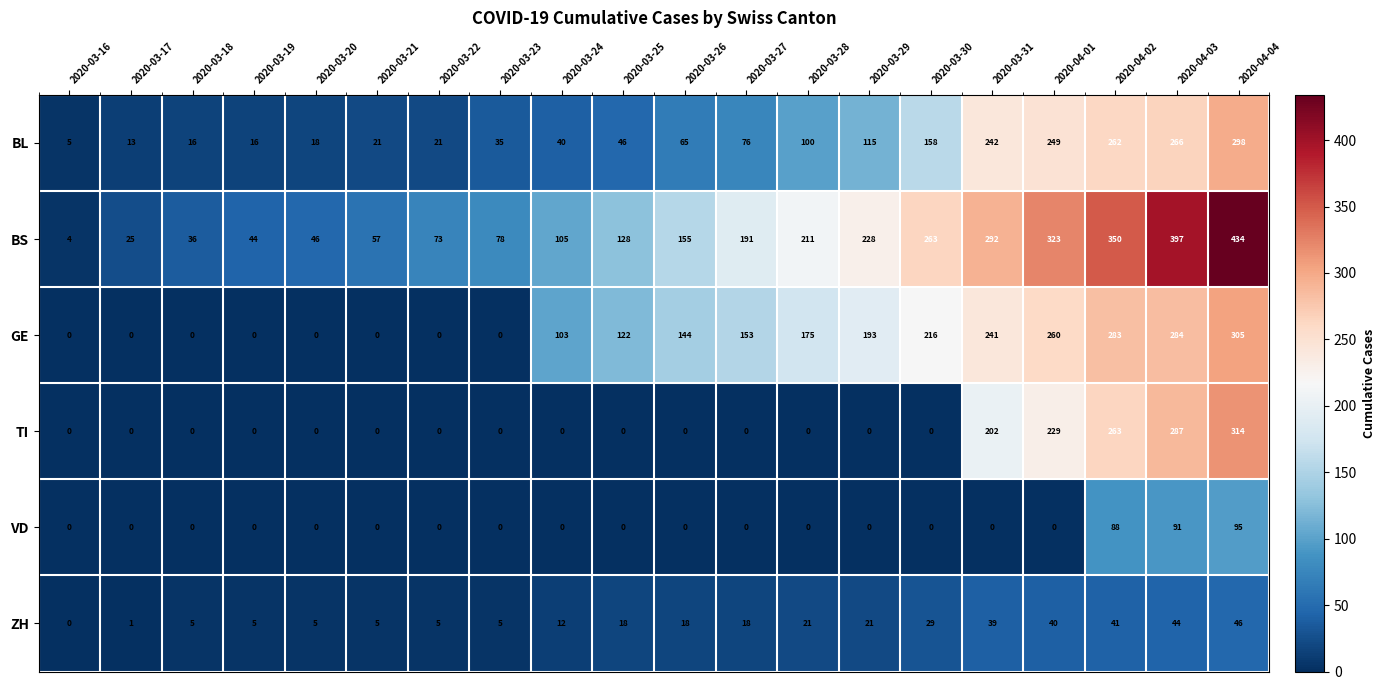

Which series has the largest range (max minus min)?

BS